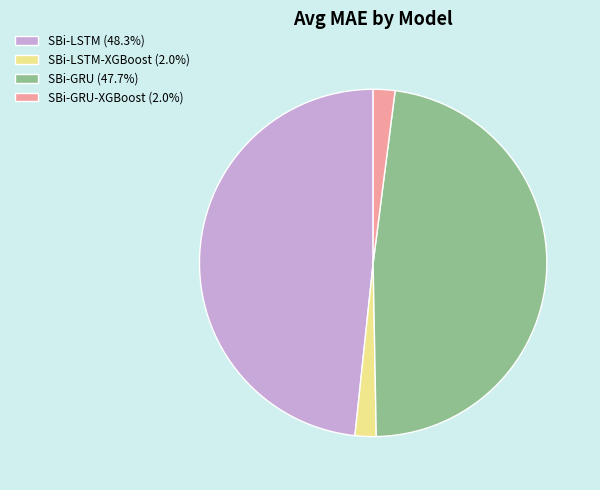

Is SBi-GRU the majority of the pie?

No